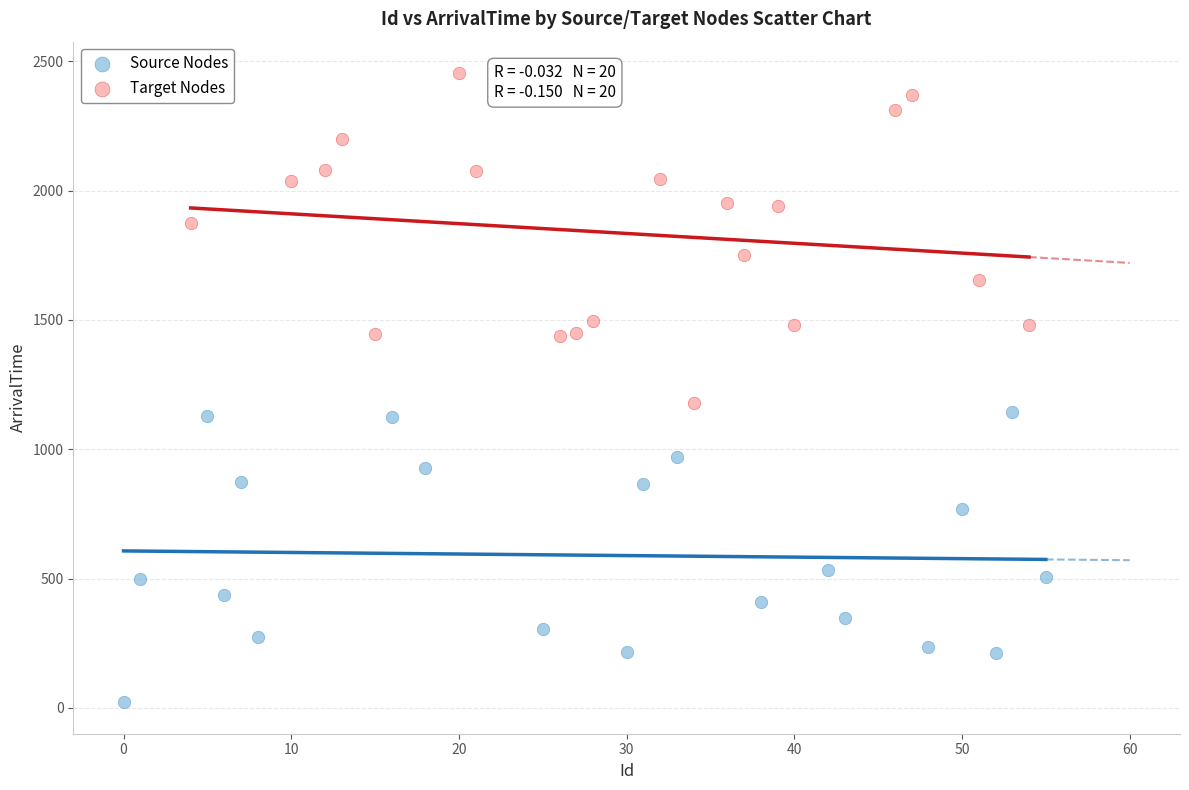

Which series has the largest Y range (max minus min)?

Target Nodes